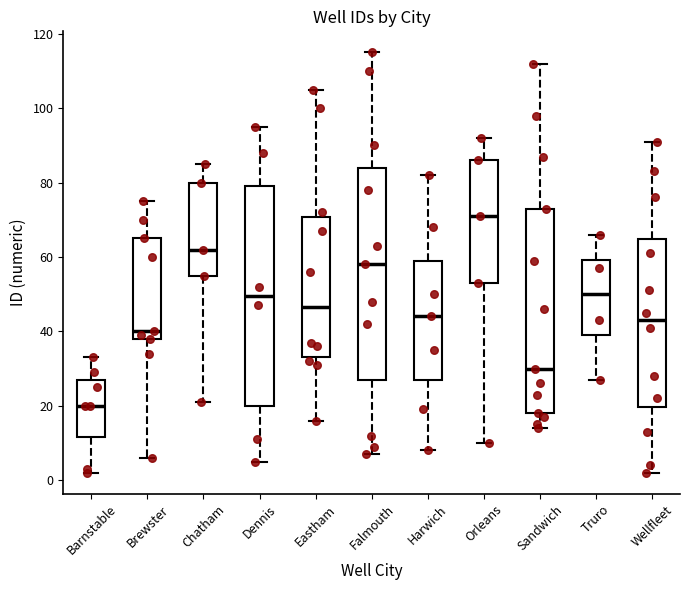

Reading left to right, transcribe this box plot: for each box, give where its median line is, the range the box spans, and where its two whiskers end, as read against the y-axis. The values are not printed on the chart, so give them approximately, as read against the axis.

Barnstable: median 20, box 12 to 28, whiskers 2 to 34
Brewster: median 40, box 38 to 66, whiskers 6 to 76
Chatham: median 62, box 56 to 80, whiskers 22 to 86
Dennis: median 50, box 20 to 80, whiskers 6 to 96
Eastham: median 46, box 34 to 70, whiskers 16 to 106
Falmouth: median 58, box 28 to 84, whiskers 8 to 116
Harwich: median 44, box 28 to 60, whiskers 8 to 82
Orleans: median 72, box 54 to 86, whiskers 10 to 92
Sandwich: median 30, box 18 to 74, whiskers 14 to 112
Truro: median 50, box 40 to 60, whiskers 28 to 66
Wellfleet: median 44, box 20 to 64, whiskers 2 to 92